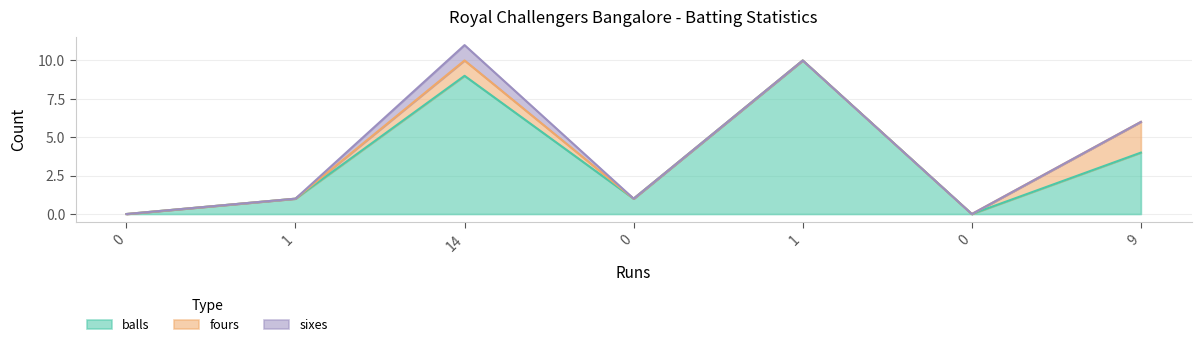

What is the maximum value shown in the chart?

10